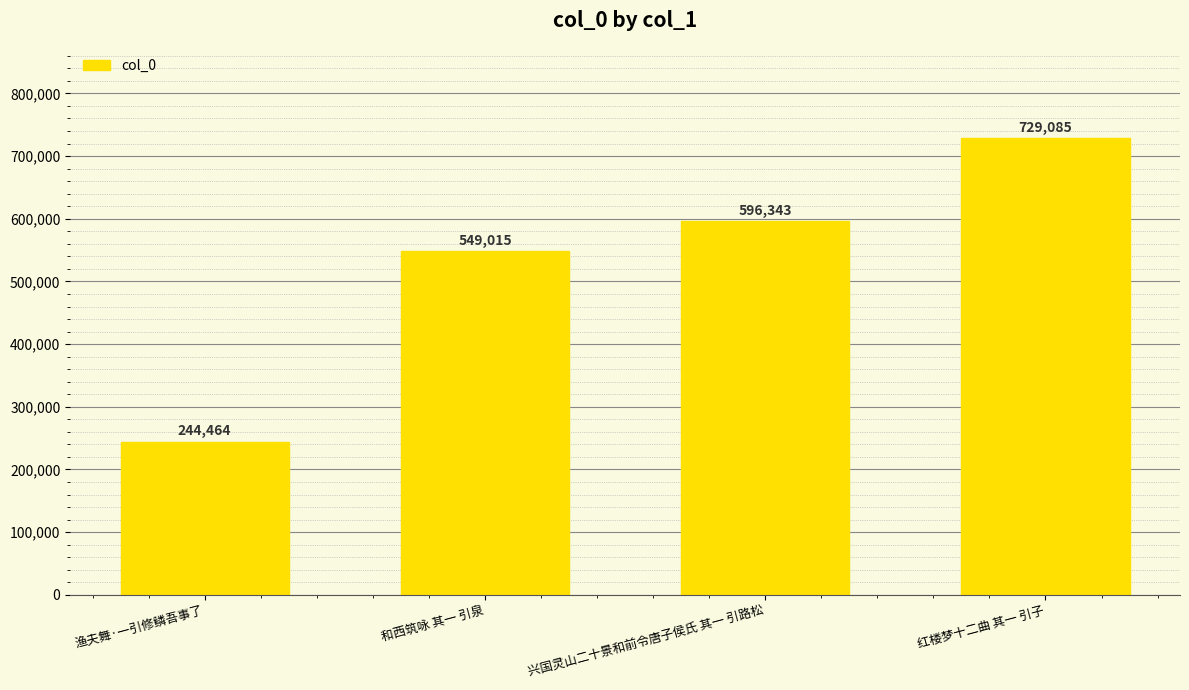

Reading left to right, what are all the values shown in this chart?

渔夫舞·一引修鳞吾事了=244464	和西筑咏 其一 引泉=549015	兴国灵山二十景和前令唐子侯氏 其一 引路松=596343	红楼梦十二曲 其一 引子=729085